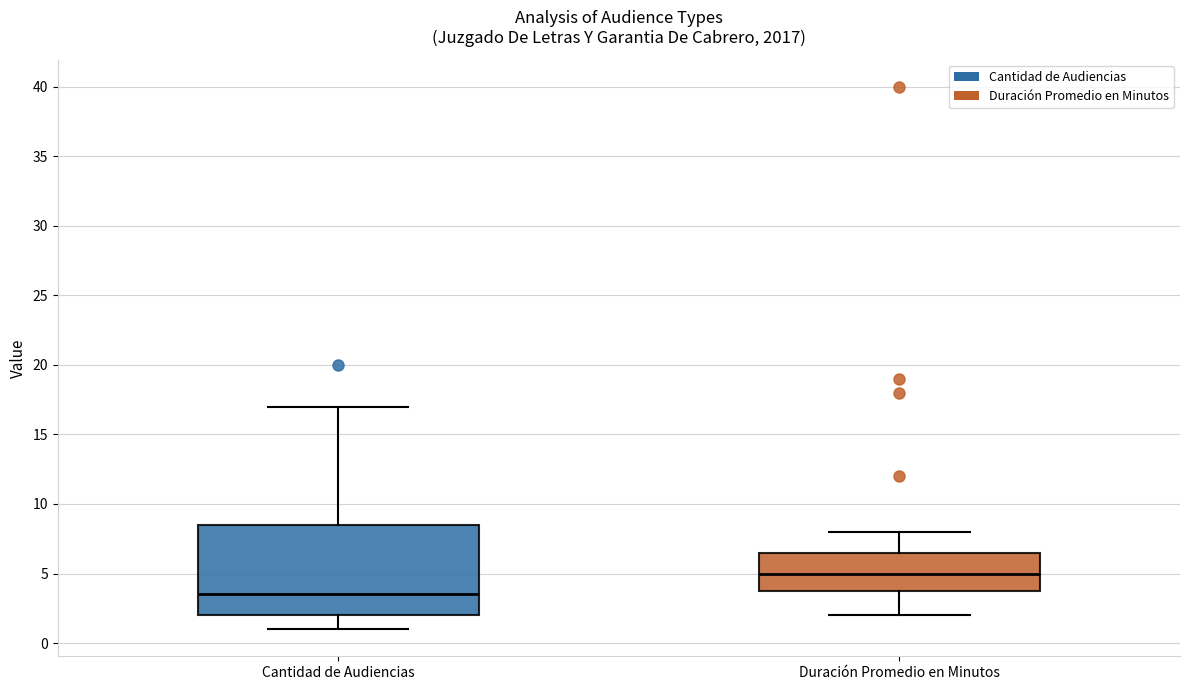

Where does the upper whisker of the box for Cantidad de Audiencias end on the y-axis? The values are not printed on the chart, so give them approximately, as read against the axis.

17.0